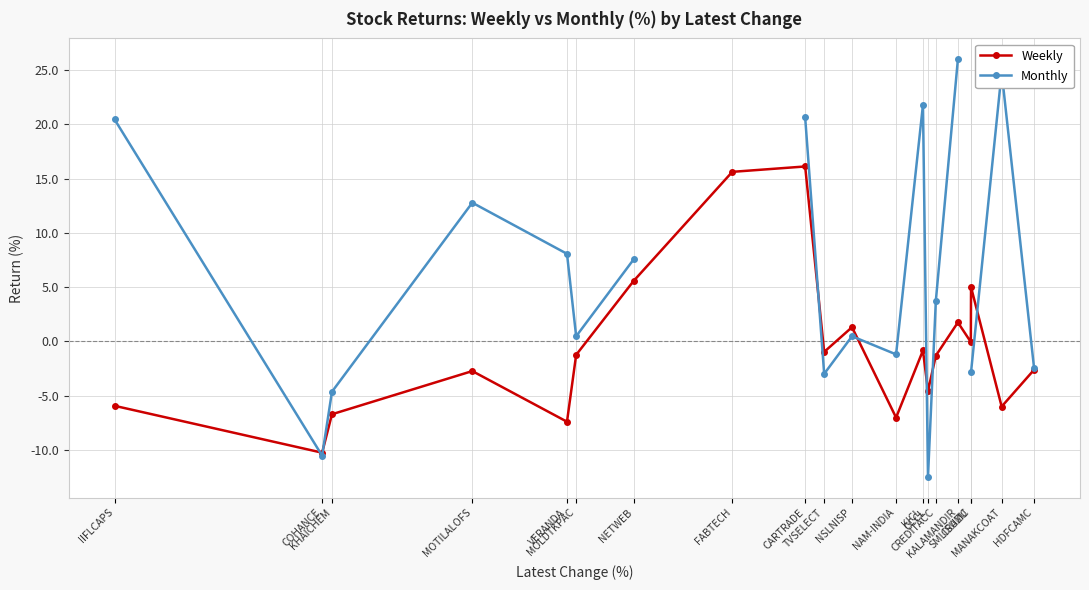

True or false: Weekly has a value of -4.6 at CCCL.

True